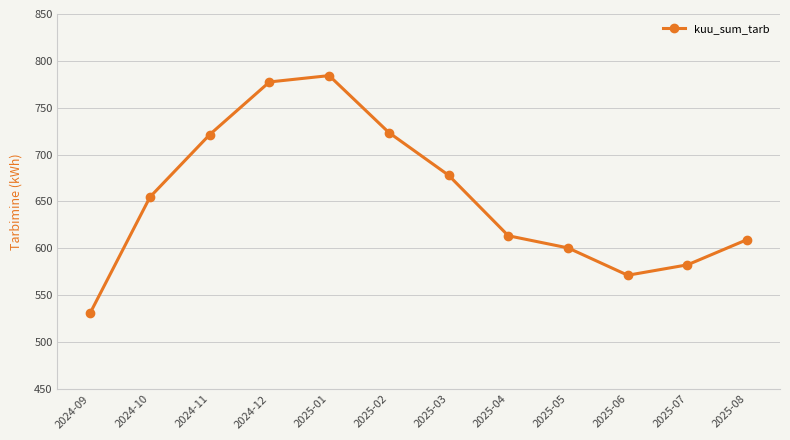

List the labels in order of value, largest first.

2025-01, 2024-12, 2025-02, 2024-11, 2025-03, 2024-10, 2025-04, 2025-08, 2025-05, 2025-07, 2025-06, 2024-09